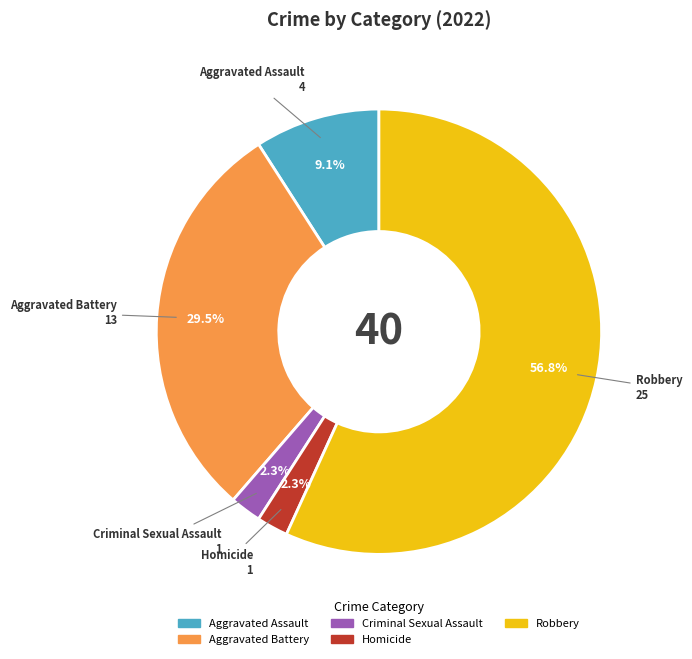

What is the largest slice in the pie chart?

Robbery